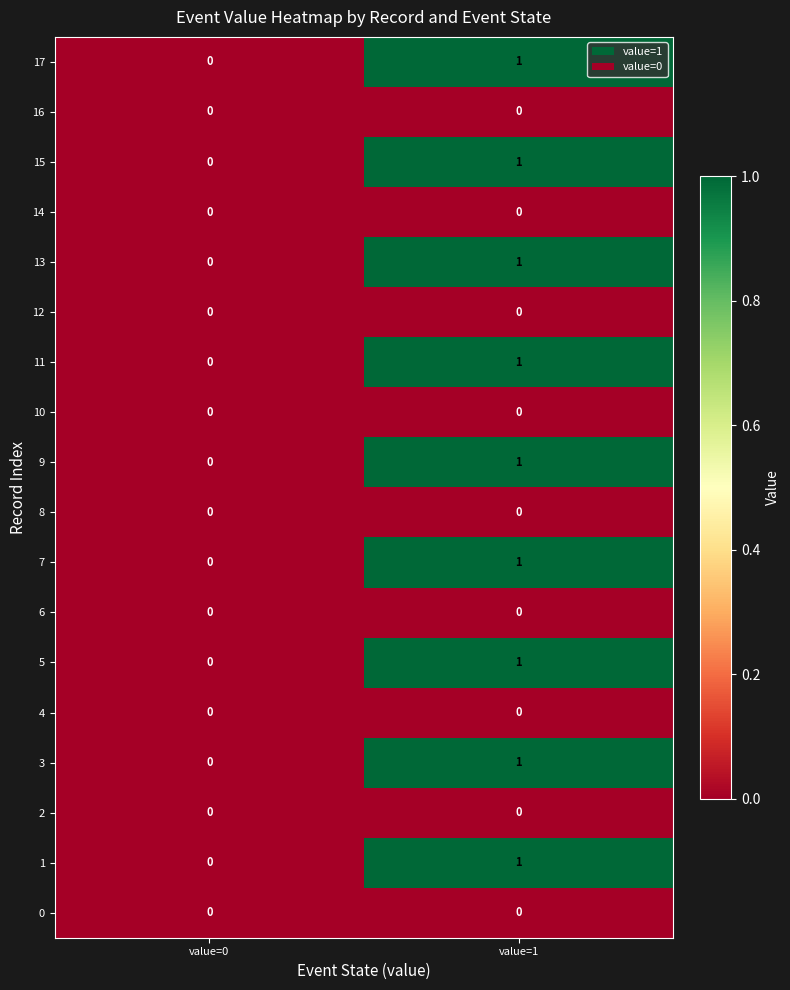

At which category is the sum across all series the highest?

value=1